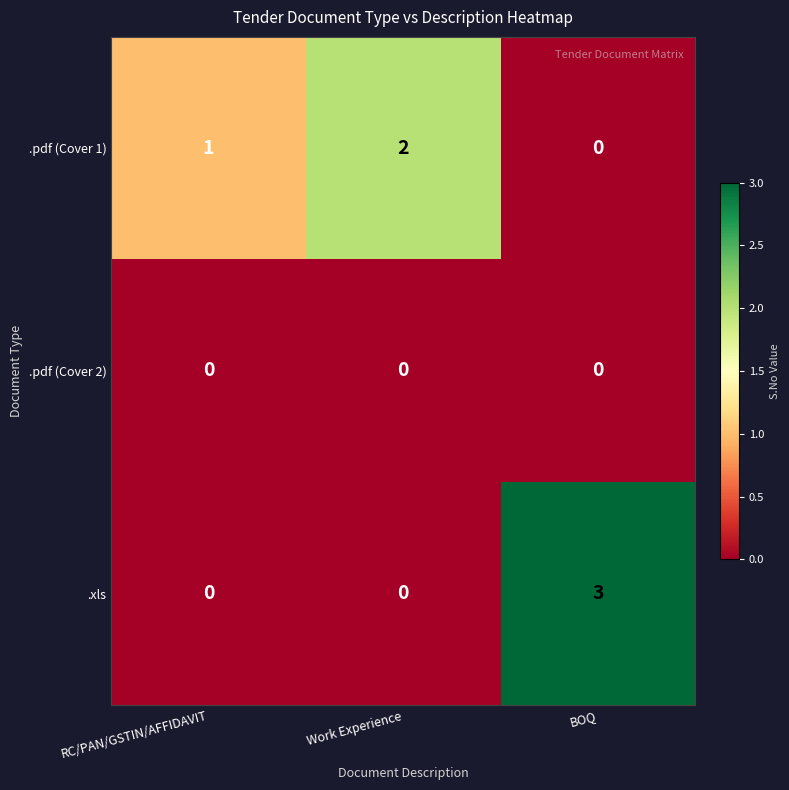

What is the sum of the .xls values at BOQ and RC/PAN/GSTIN/AFFIDAVIT?

3